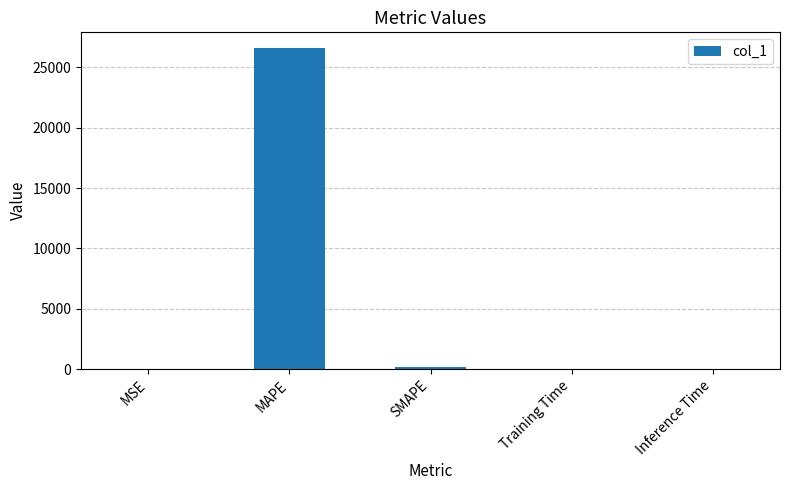

What is the change in value from MSE to MAPE?

+26570.4